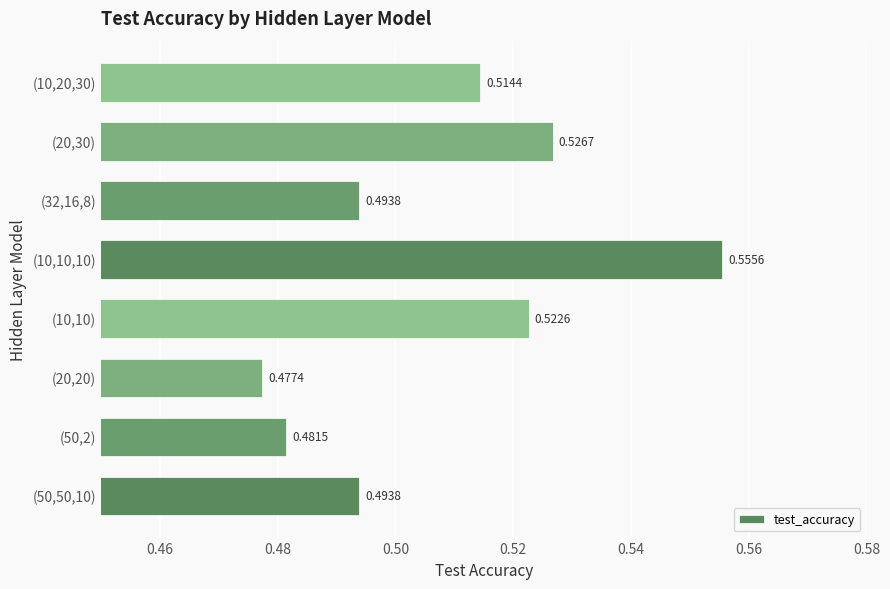

What is the sum of all values?

4.1